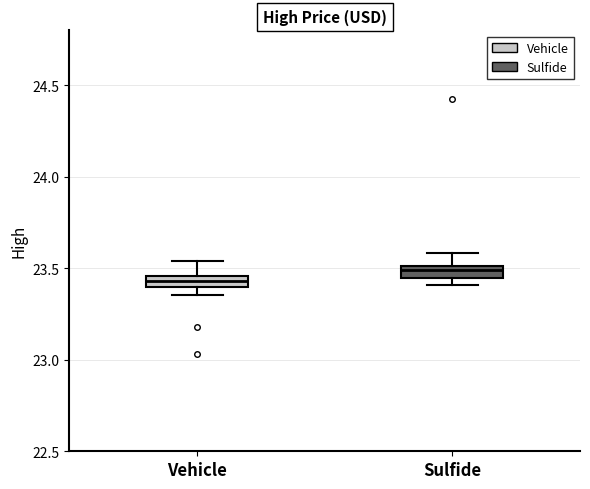

Which box has the highest median line?

Sulfide